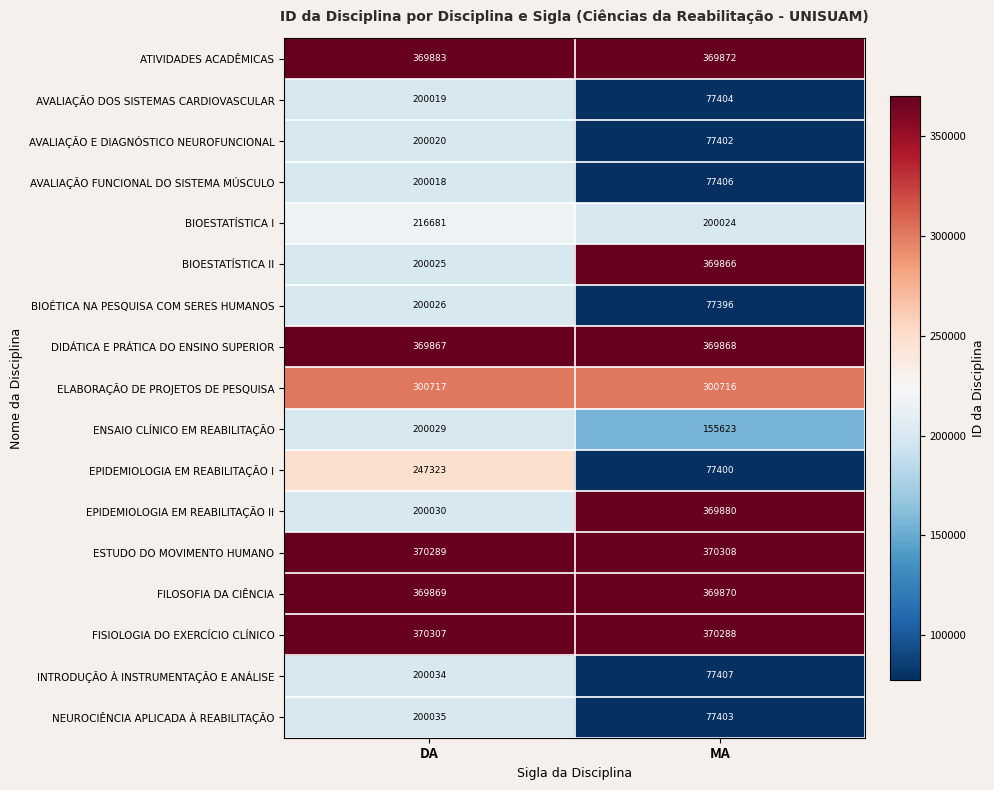

What is the total value across all series at DA?

4415172